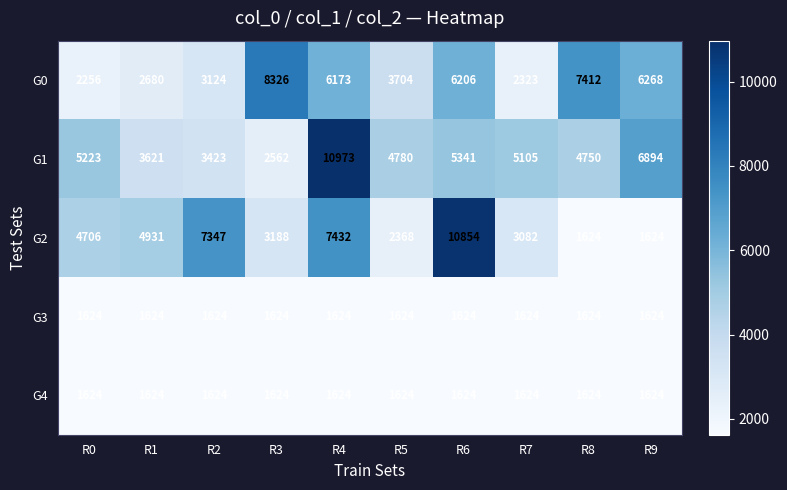

What is the total value across all series at R5?

14100